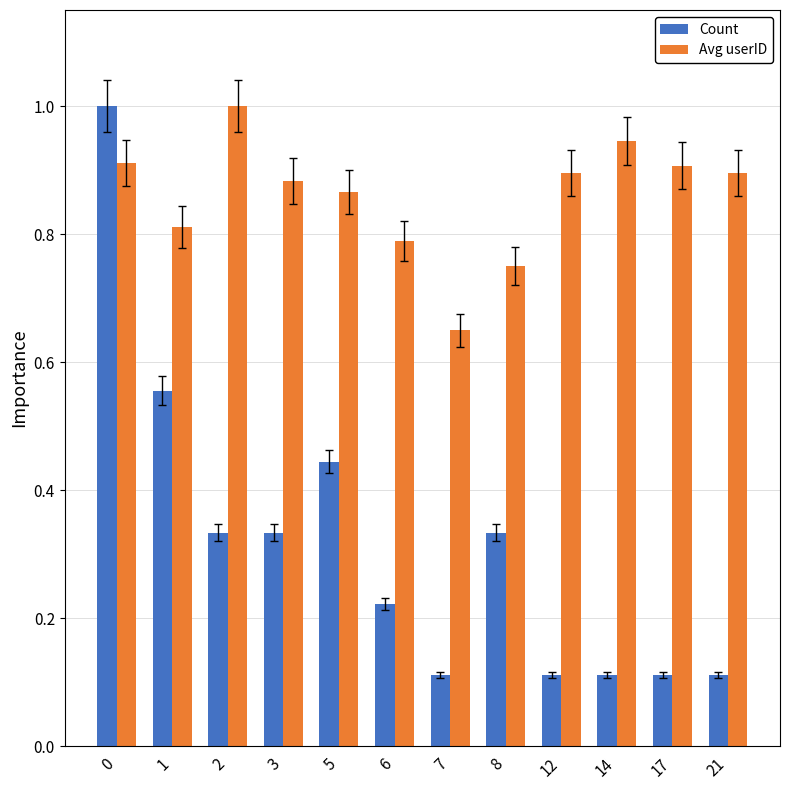

What is the sum of all Count values?

3.8